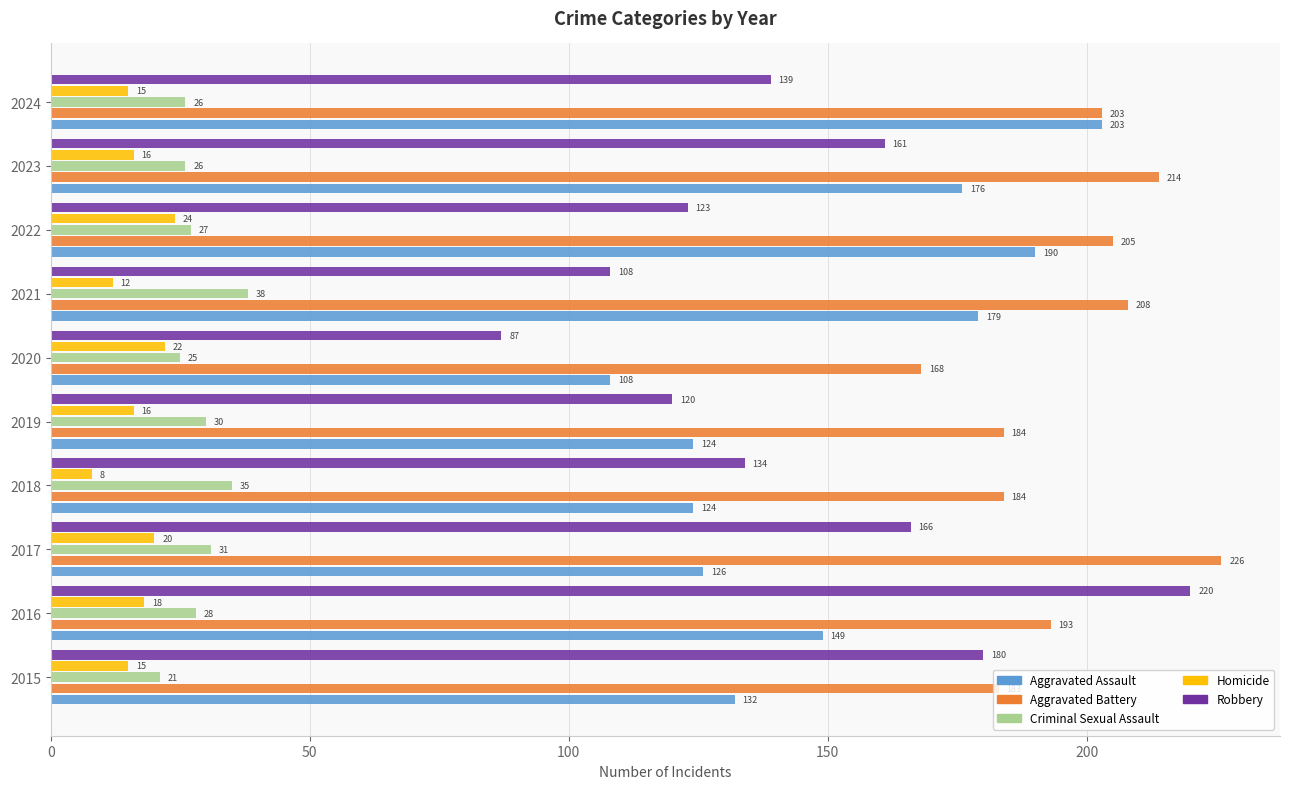

What are all the series names shown in the legend?

Aggravated Assault, Aggravated Battery, Criminal Sexual Assault, Homicide, Robbery